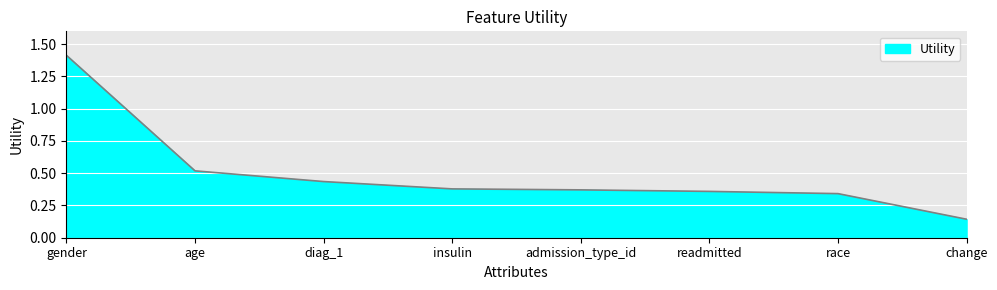

What is the greatest value displayed?

1.4